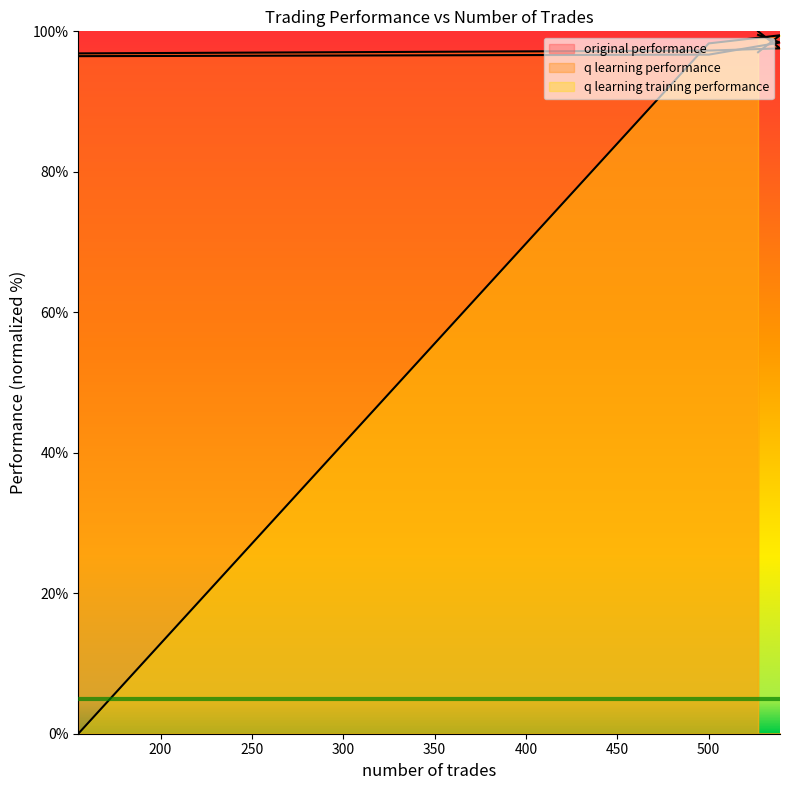

Reading left to right, extract all data points from this chart.

original performance: 527=99.5	539=98.4	500=96.7	155=96.5
q learning performance: 527=100.0	539=97.6	500=97.3	155=96.9
q learning training performance: 527=97.0	539=99.4	500=98.3	155=0.0